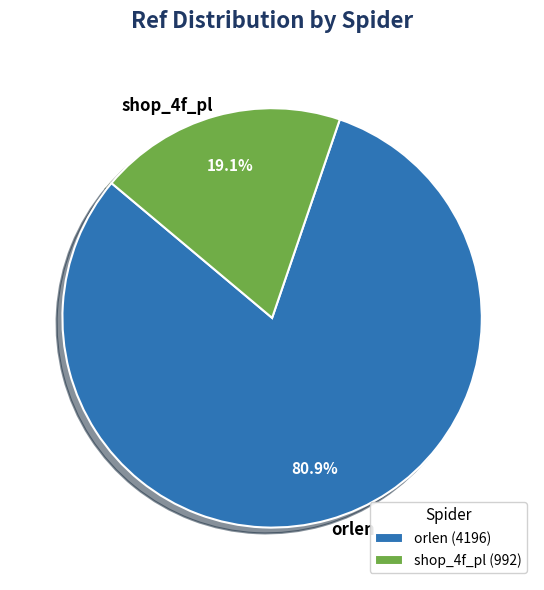

Which has a higher value, shop_4f_pl or orlen?

orlen